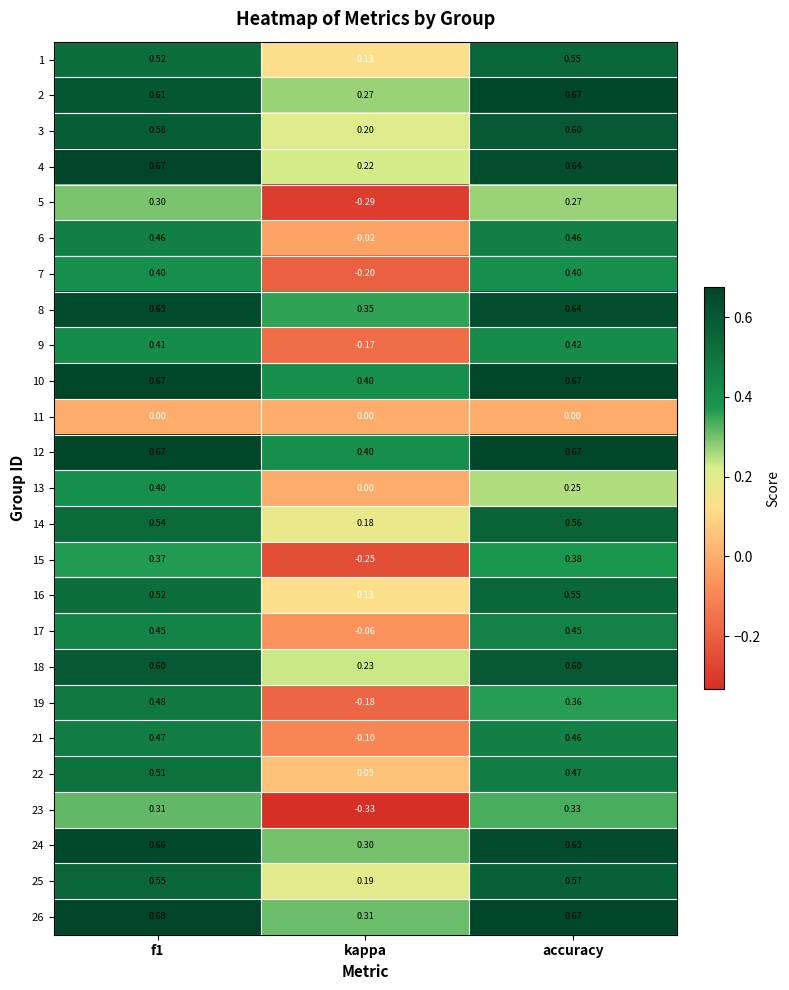

Which category has the lowest value across all series?

kappa